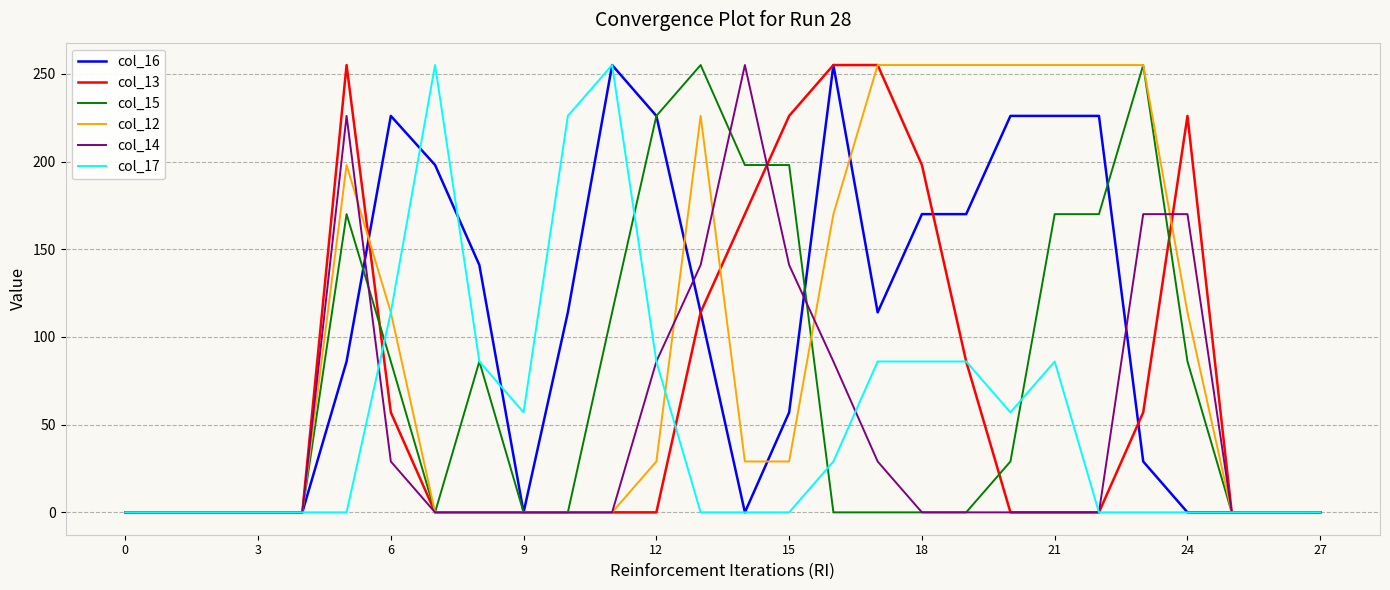

How many col_14 values are between 0 and 86?

22